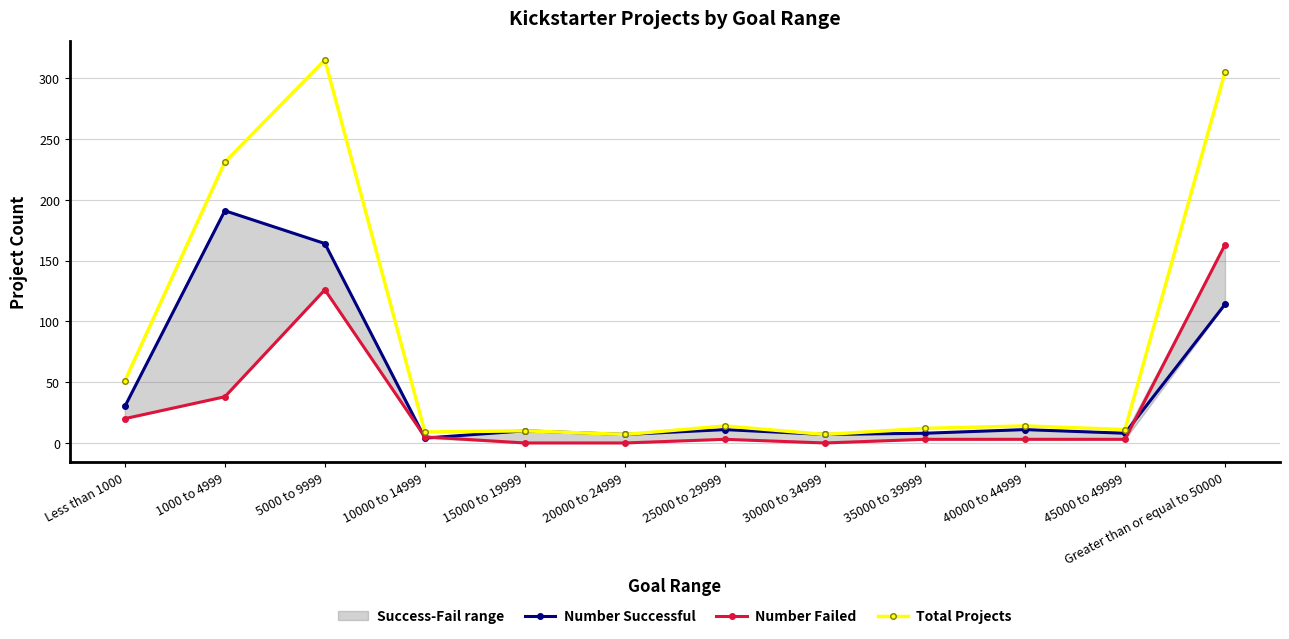

Reading right to left, what are all the values shown in this chart?

Number Successful: Greater than or equal to 50000=114	45000 to 49999=8	40000 to 44999=11	35000 to 39999=8	30000 to 34999=7	25000 to 29999=11	20000 to 24999=7	15000 to 19999=10	10000 to 14999=4	5000 to 9999=164	1000 to 4999=191	Less than 1000=30
Number Failed: Greater than or equal to 50000=163	45000 to 49999=3	40000 to 44999=3	35000 to 39999=3	30000 to 34999=0	25000 to 29999=3	20000 to 24999=0	15000 to 19999=0	10000 to 14999=5	5000 to 9999=126	1000 to 4999=38	Less than 1000=20
Total Projects: Greater than or equal to 50000=305	45000 to 49999=11	40000 to 44999=14	35000 to 39999=12	30000 to 34999=7	25000 to 29999=14	20000 to 24999=7	15000 to 19999=10	10000 to 14999=9	5000 to 9999=315	1000 to 4999=231	Less than 1000=51